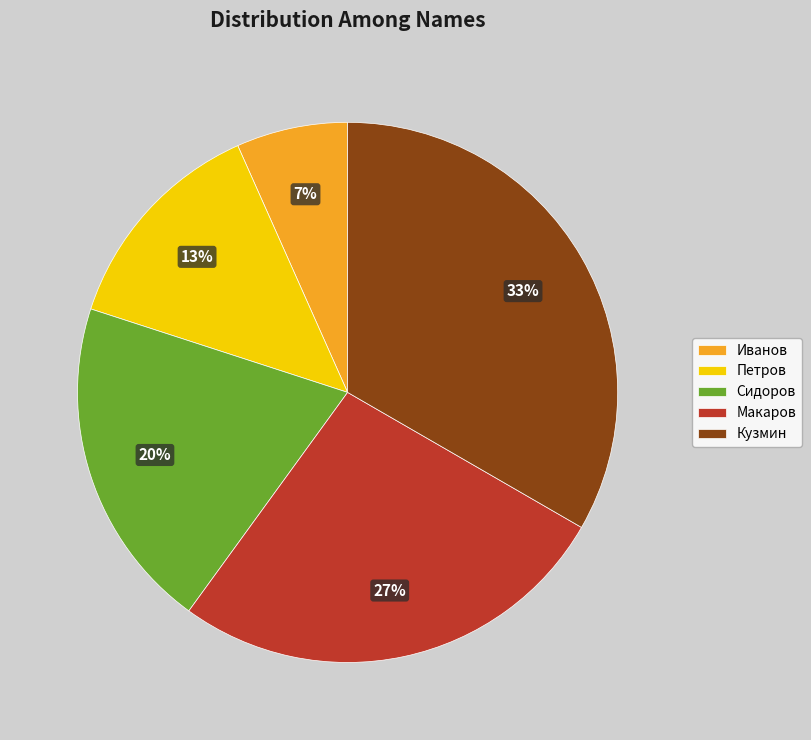

How many segments does this pie chart have?

5